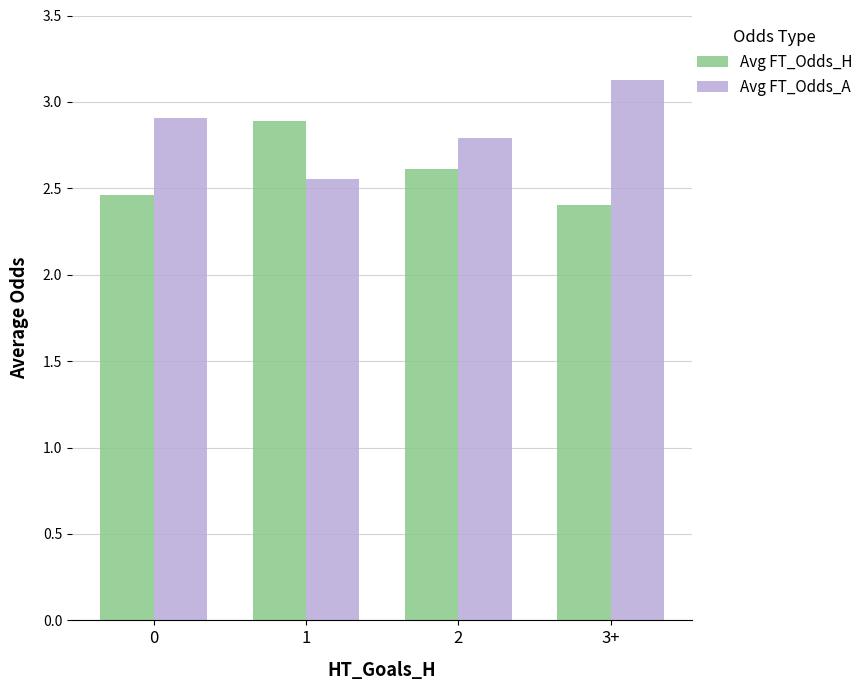

The value of Avg FT_Odds_A at 0 is 2.9. True or false?

True